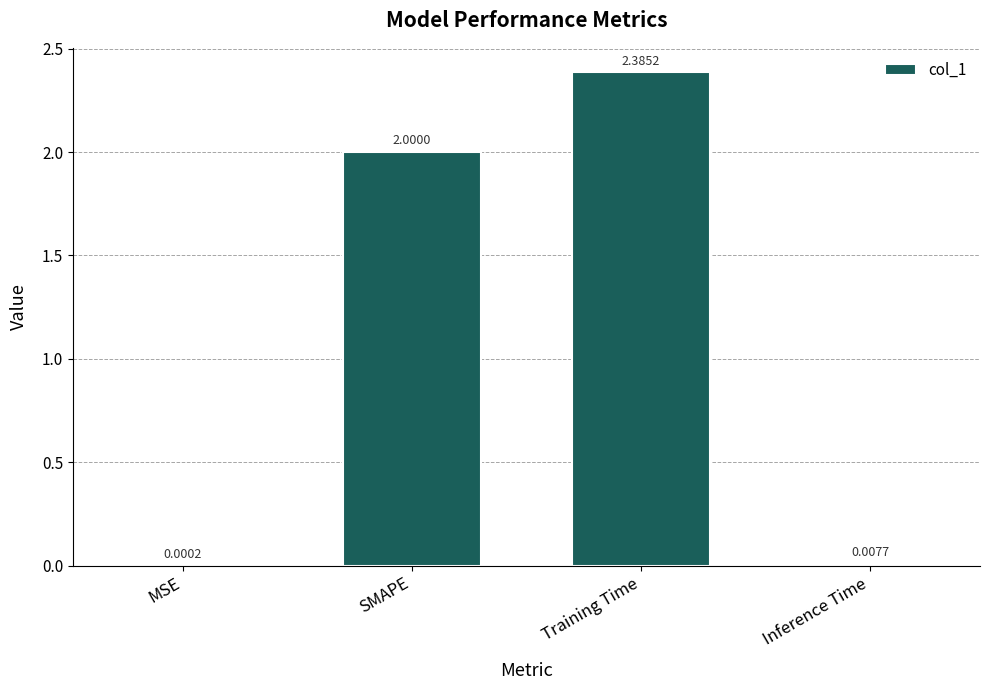

Are the bars grouped side by side (vs. stacked)?

No